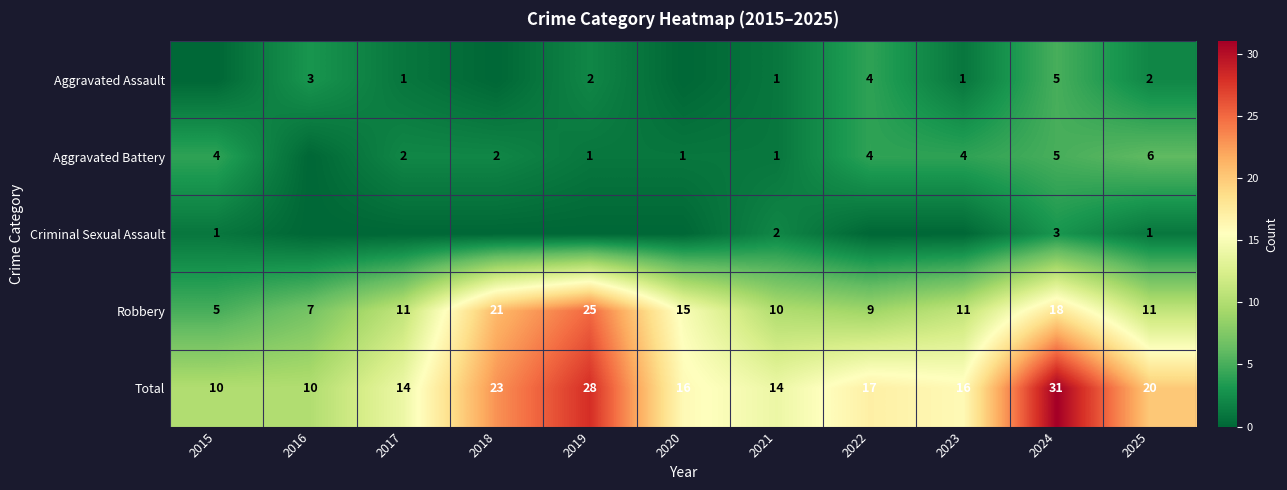

Which has a higher value, 2021 or 2024?

2024